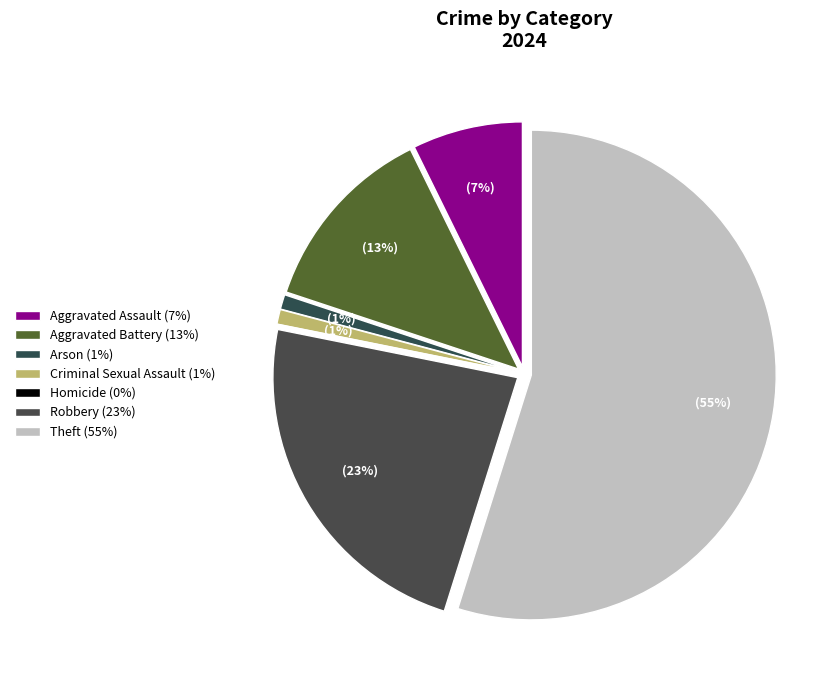

Does Robbery represent more than half of the total?

No